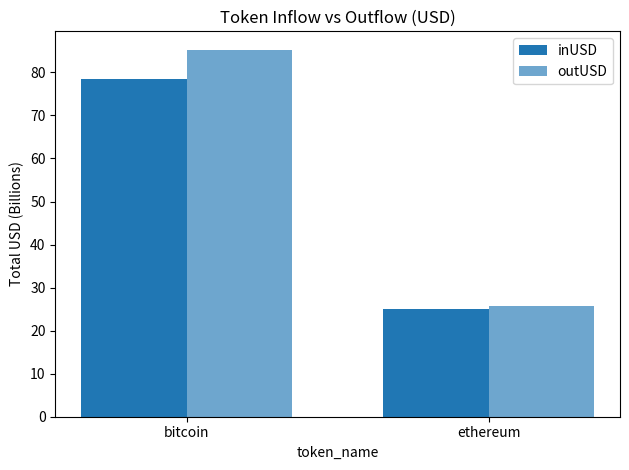

Rank the series at bitcoin from lowest to highest value.

inUSD, outUSD